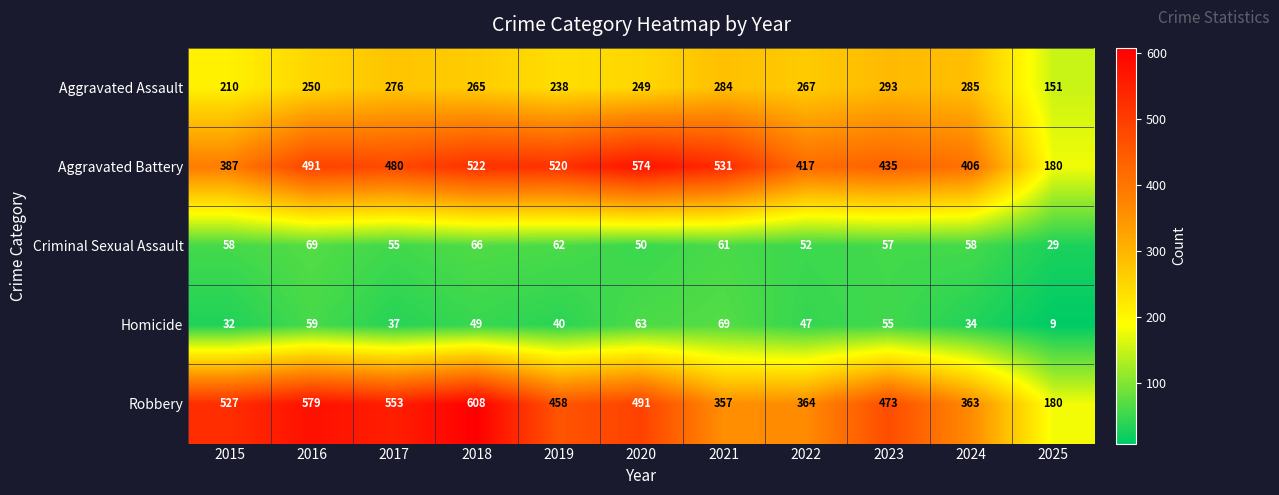

What value does the Aggravated Battery series have at 2025, to the nearest 50?

200